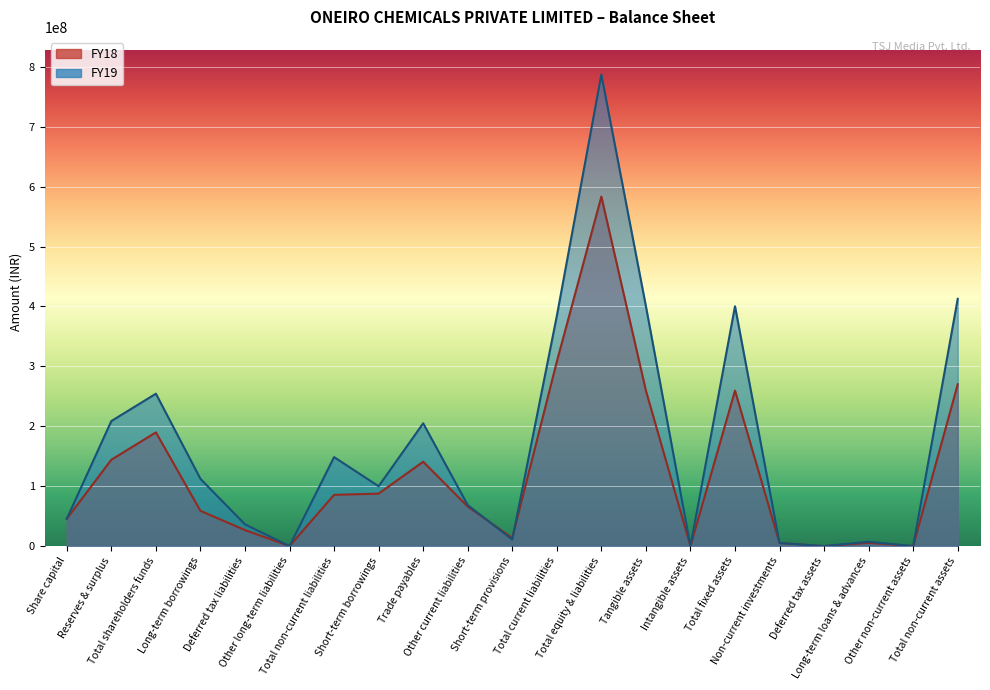

What is the total value across all series at Tangible assets?

659729823